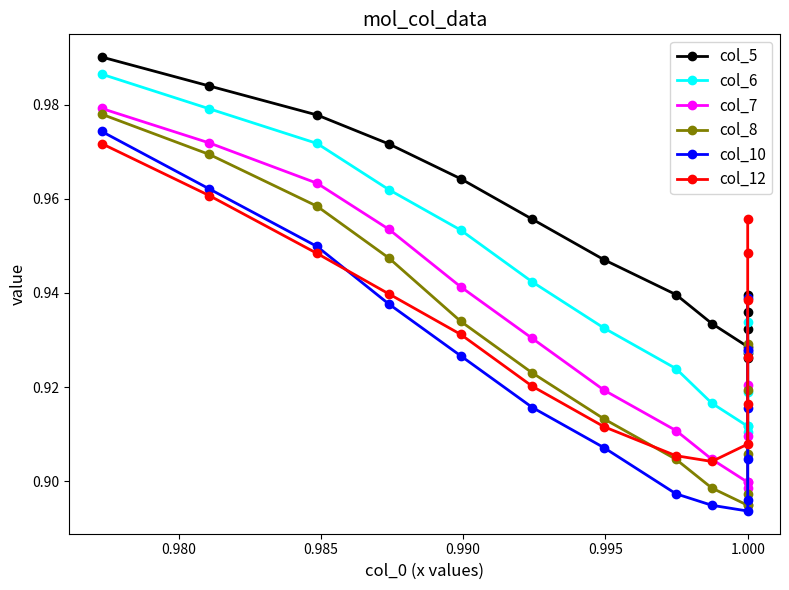

How many col_8 values are between 0 and 1?

15